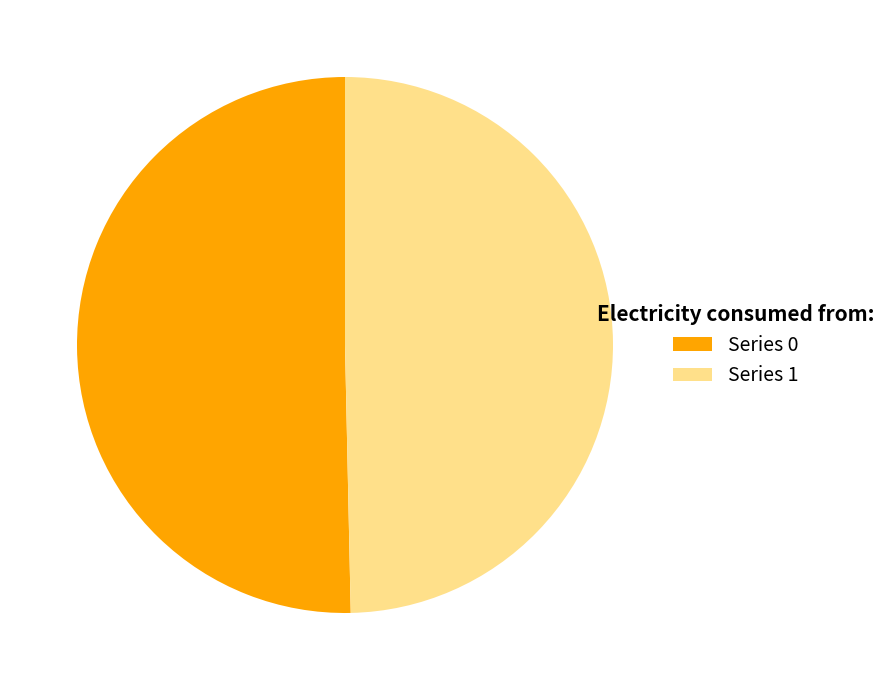

To the nearest percent, what is the average slice percentage?

50%